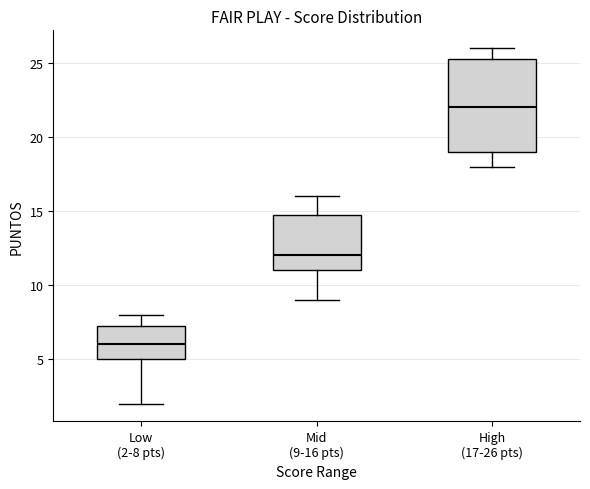

Which box is the tallest, from its lower edge to its upper edge?

High (17-26 pts)